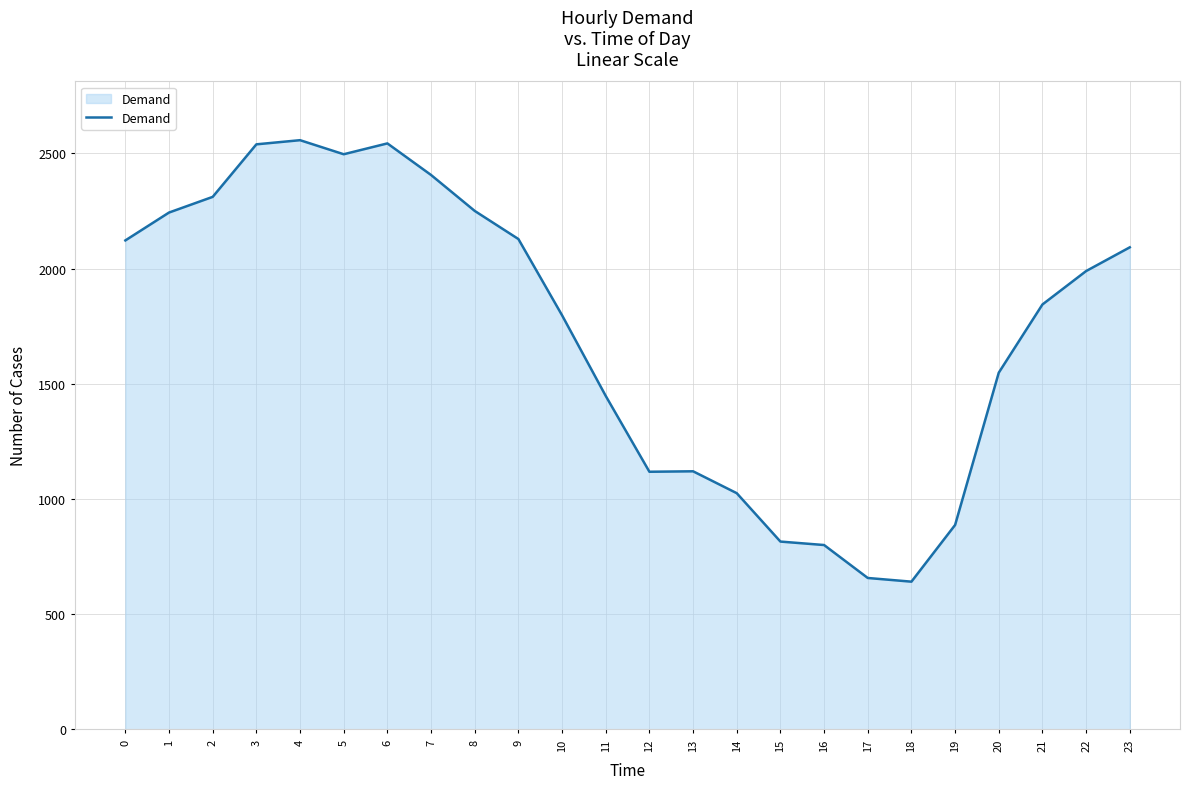

What is the minimum value shown in the chart?

641